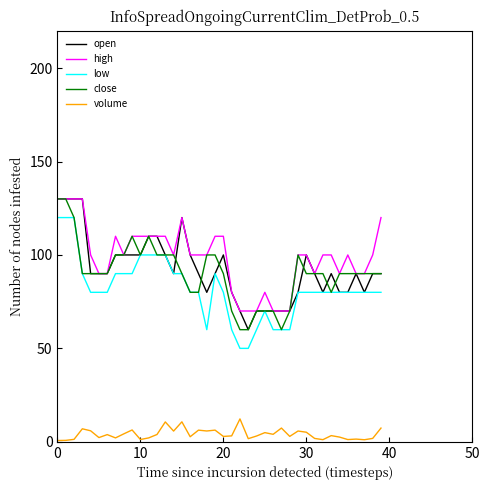

True or false: close has more than 1 points higher than both neighbors.

True